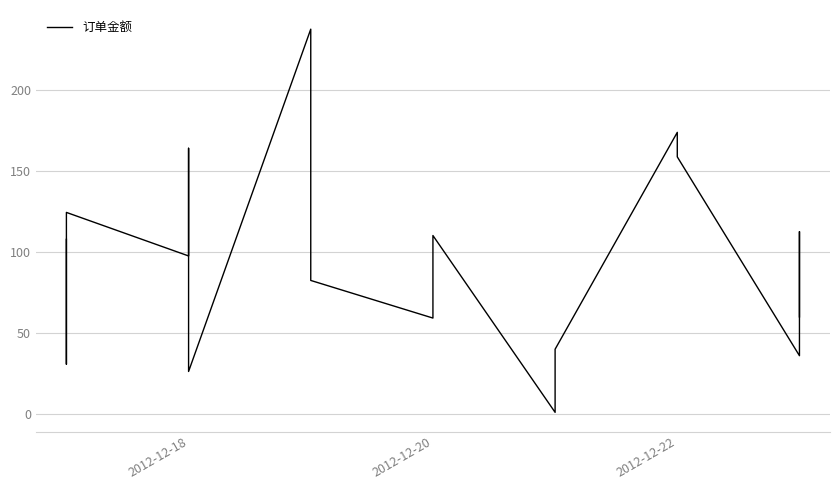

What is the sum of all values?

1699.6